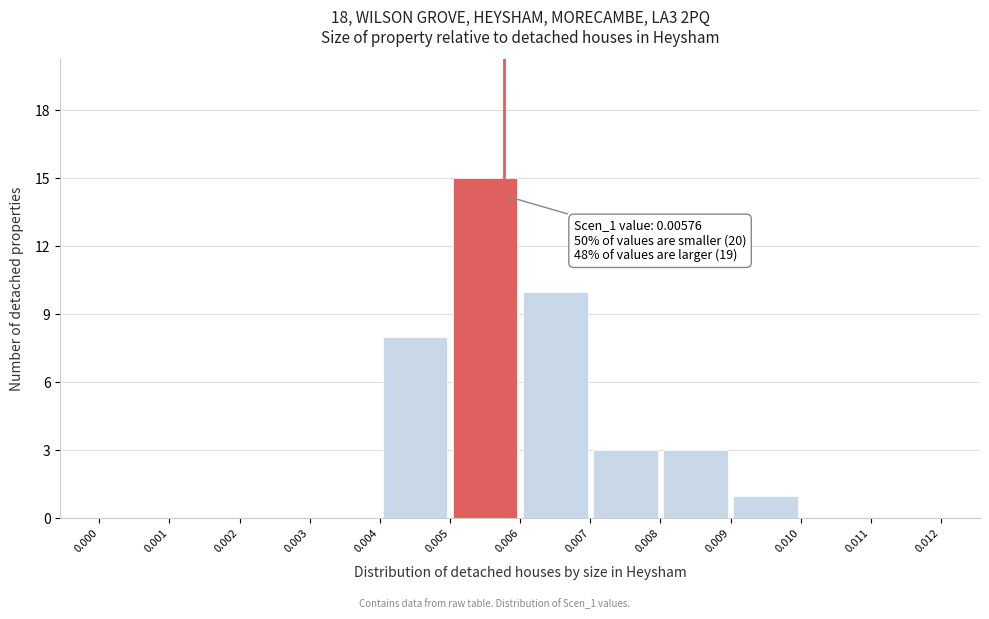

Which range on the x-axis has the tallest bar?

0.005 to 0.006